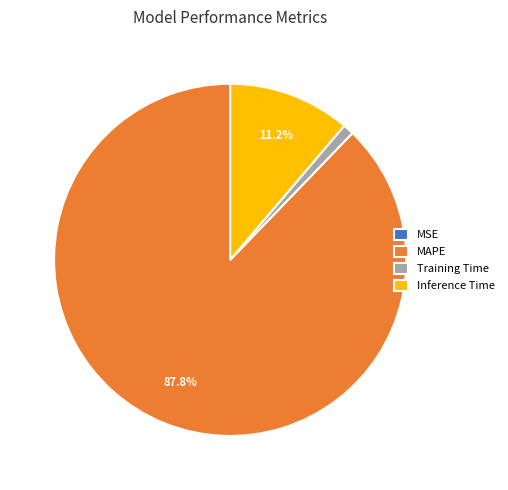

To the nearest percent, what is the combined percentage of MAPE and Inference Time?

99%